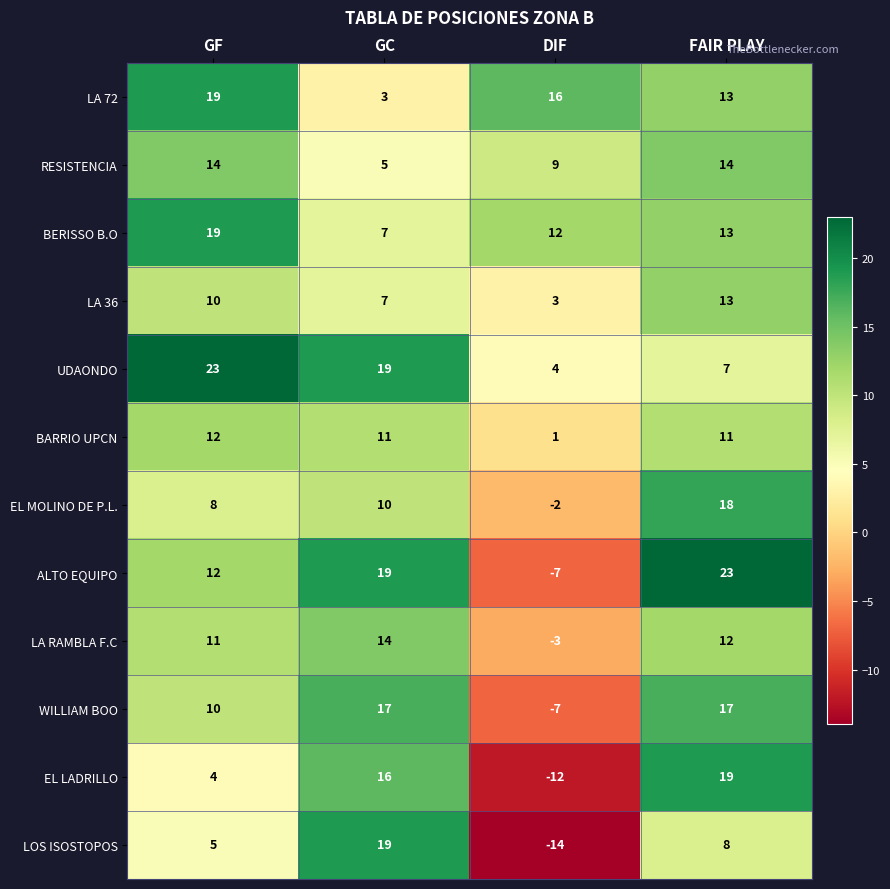

What is the difference between the highest and lowest values at GF?

19